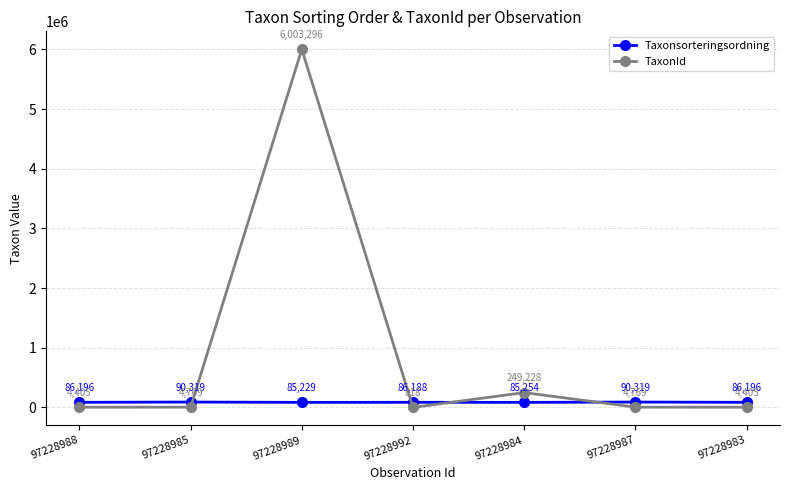

What position from the left is 97228988?

1